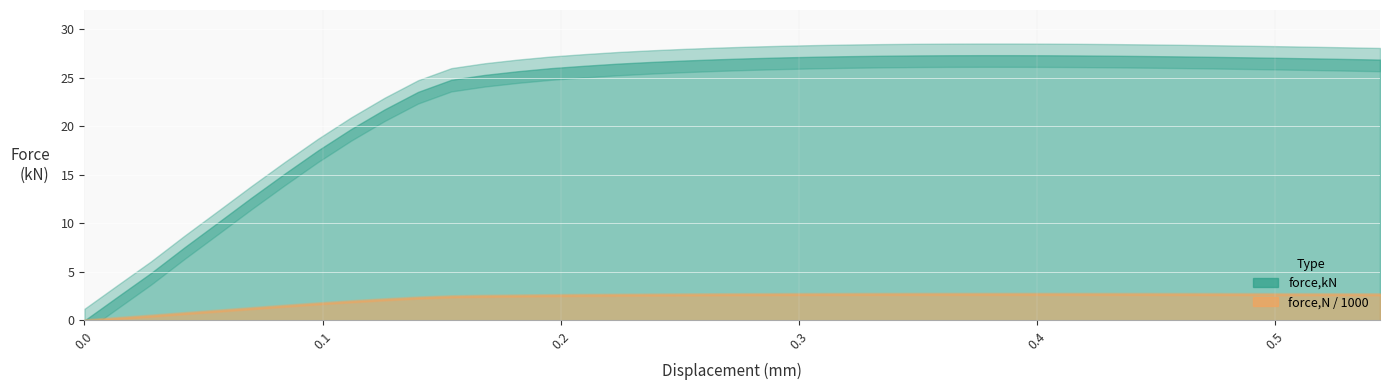

How many data points in force,N_scaled are above 2?

31